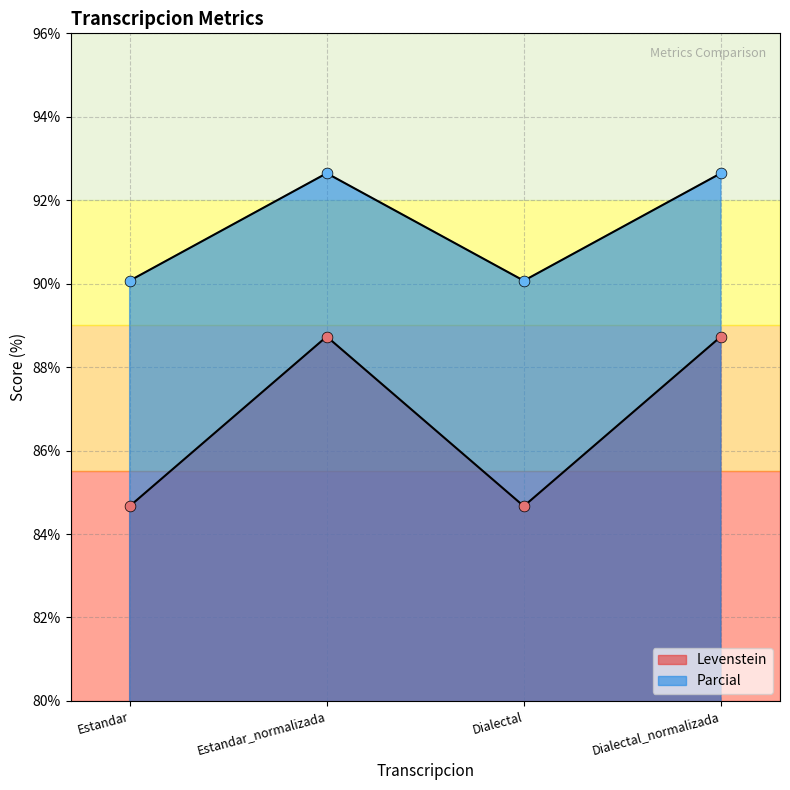

At how many categories does at least one series exceed 90?

4